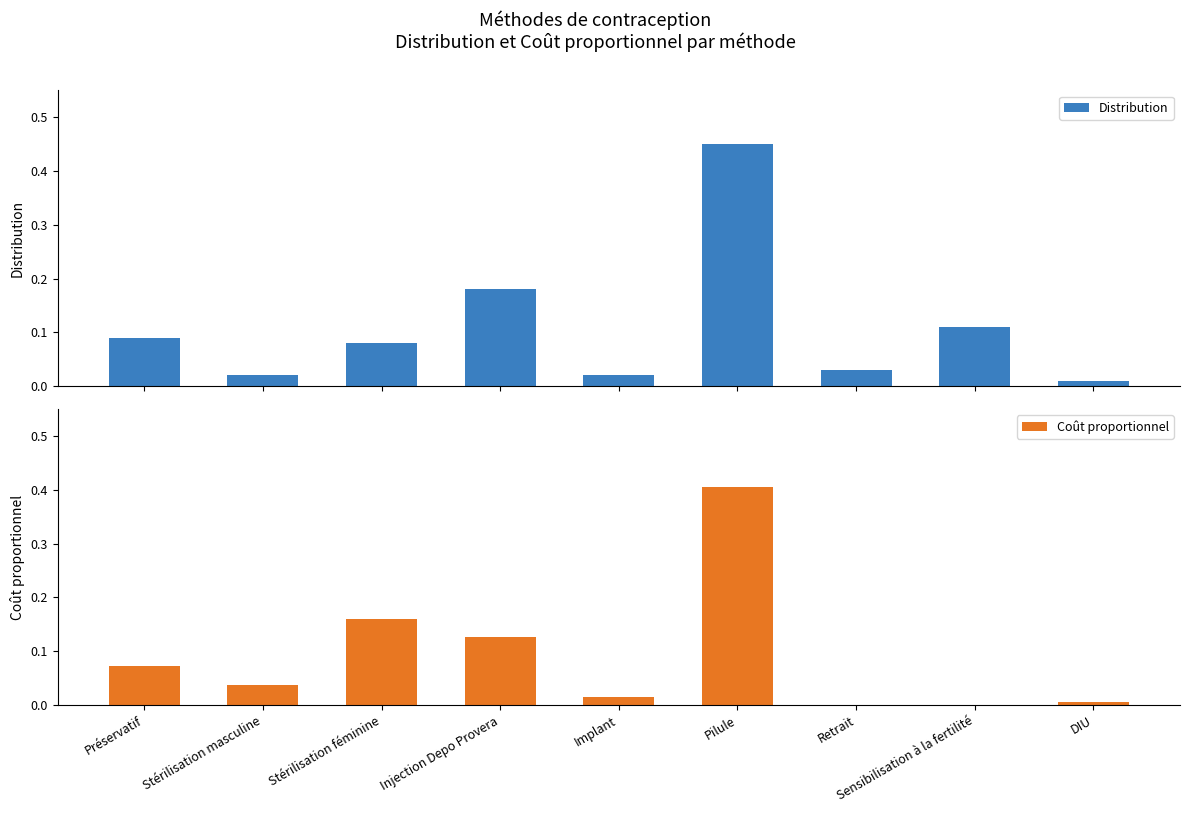

List the labels in order of Distribution value, largest first.

Pilule, Injection Depo Provera, Sensibilisation à la fertilité, Préservatif, Stérilisation féminine, Retrait, Stérilisation masculine, Implant, DIU